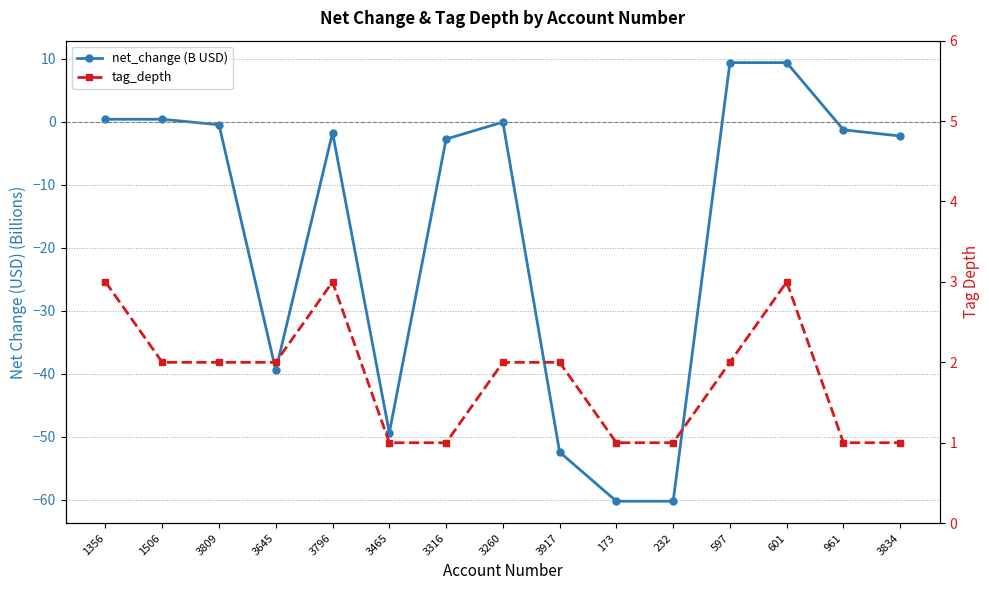

What is the sum of all net_change (B USD) values?

-250.9